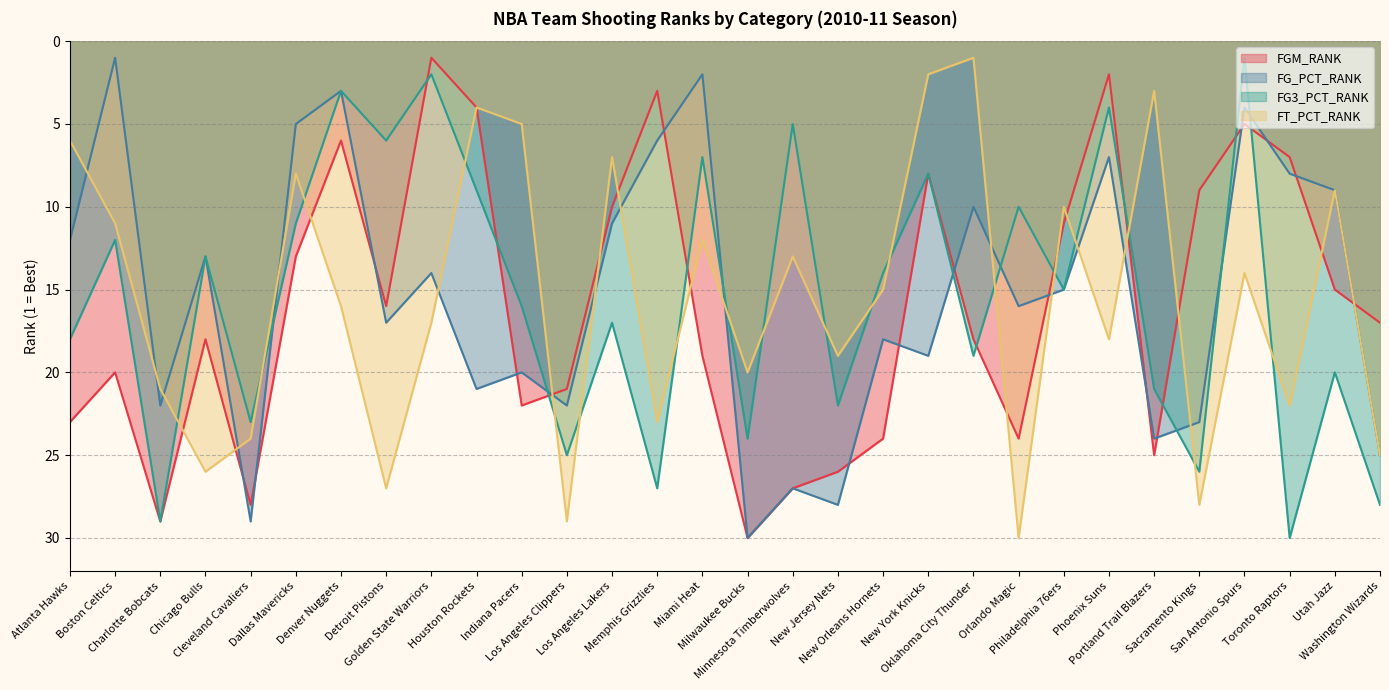

True or false: FT_PCT_RANK has more than 0 points higher than both neighbors.

True